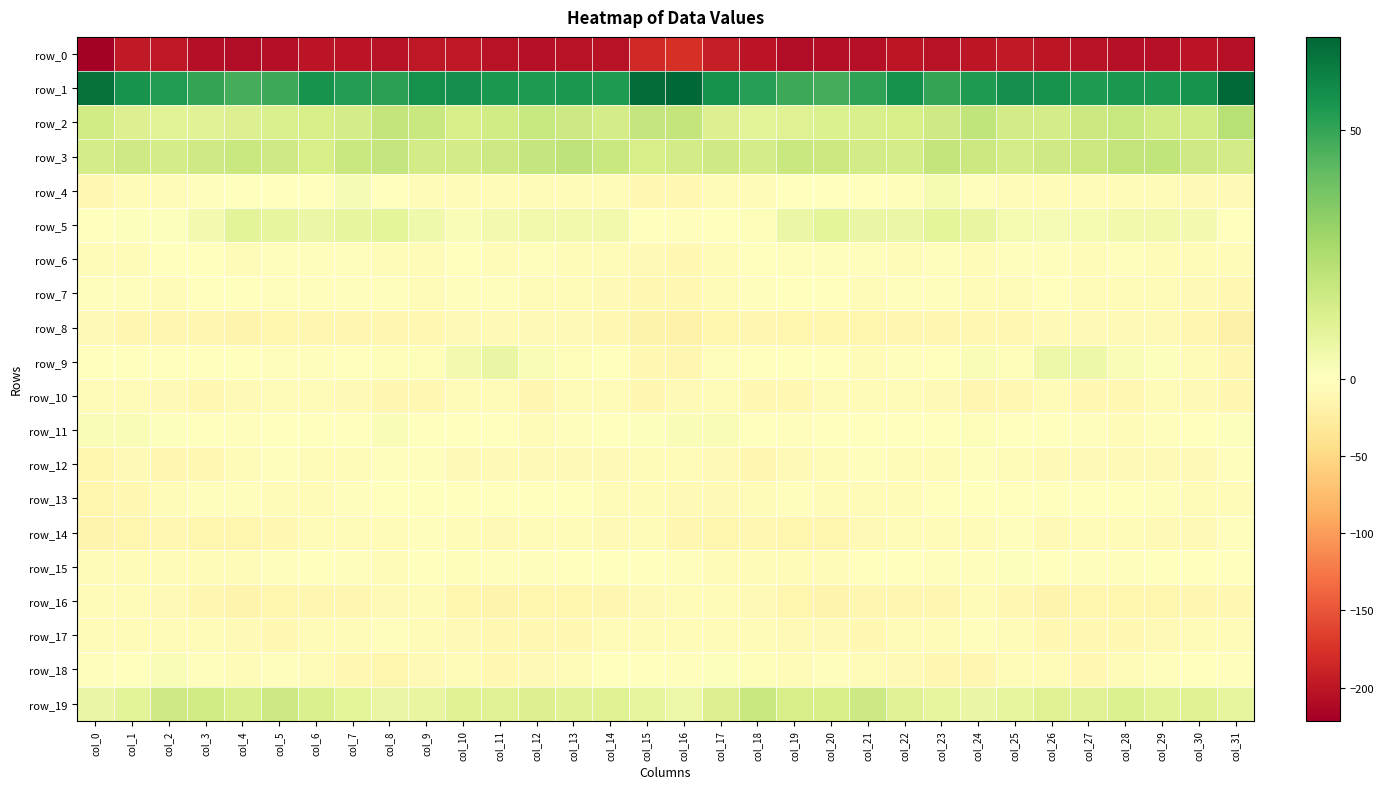

List the labels in order of row_8 value, smallest first.

col_31, col_16, col_15, col_4, col_17, col_19, col_20, col_5, col_21, col_2, col_6, col_30, col_23, col_3, col_8, col_22, col_7, col_1, col_18, col_24, col_14, col_9, col_25, col_29, col_27, col_13, col_12, col_11, col_10, col_28, col_26, col_0